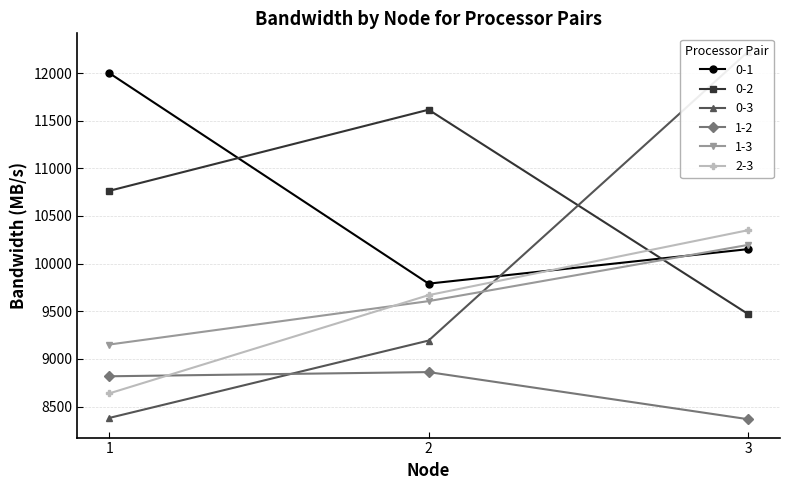

Does the chart have visible grid lines?

Yes